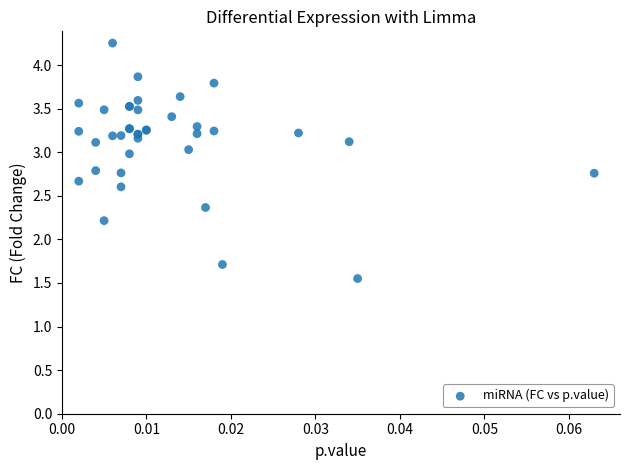

What Y value in the scatter plot is closest to 2?

2.2